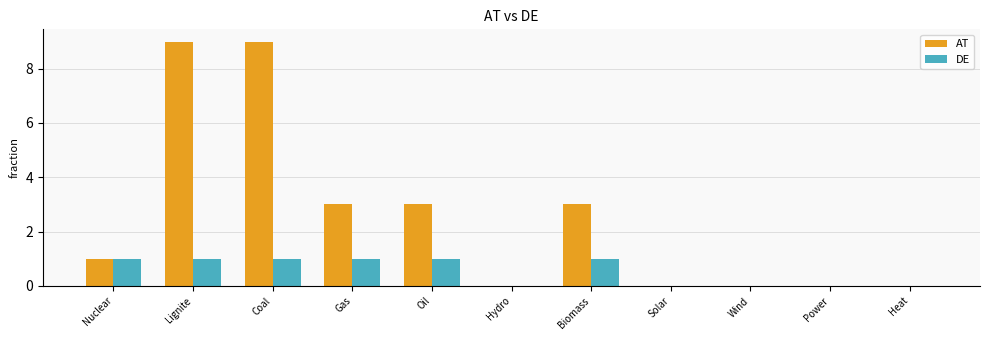

How many groups of bars are there?

11